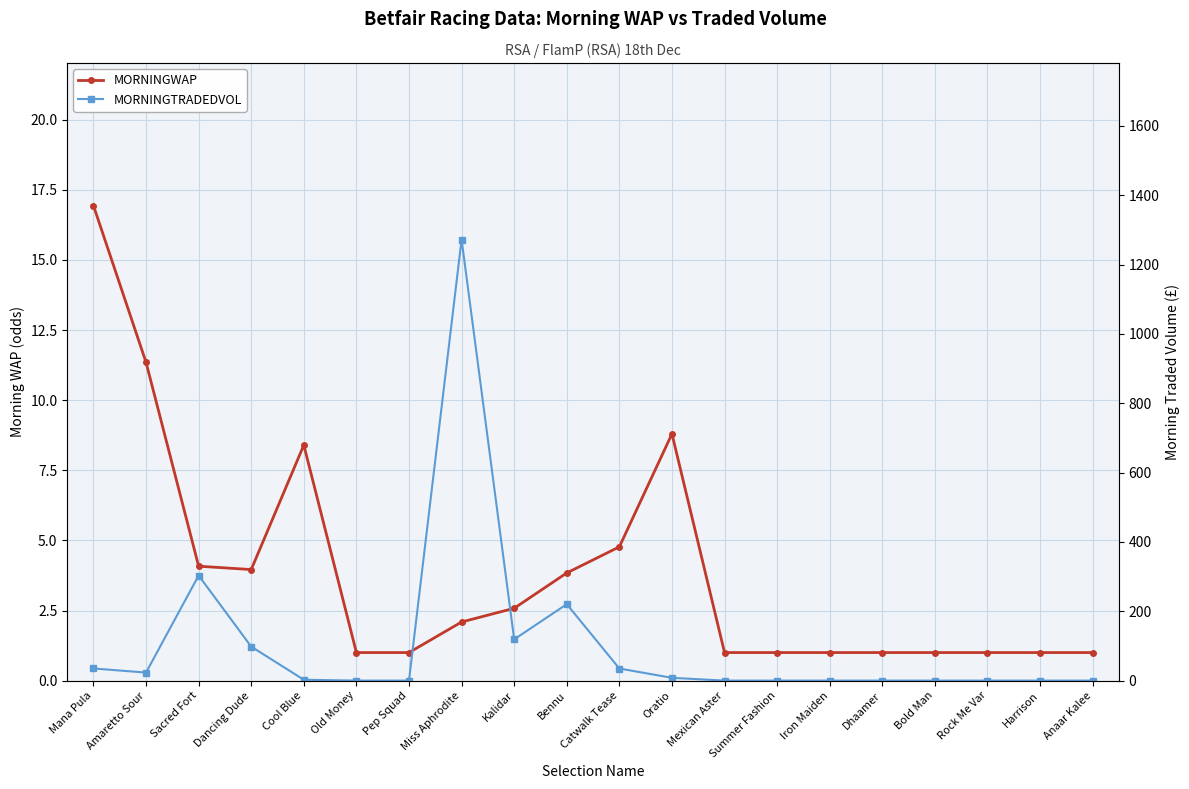

Is it true that MORNINGTRADEDVOL equals 118.9 at Kalidar?

True